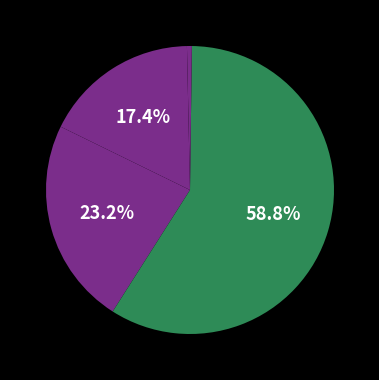

To the nearest percent, what is the average slice percentage?

20%